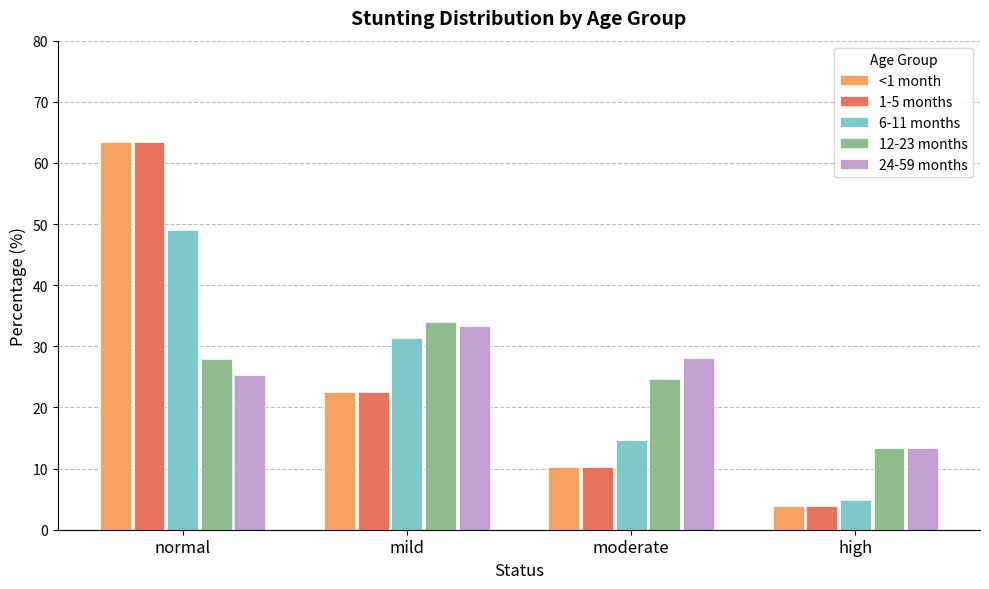

List the labels in order of 6-11 months value, largest first.

normal, mild, moderate, high